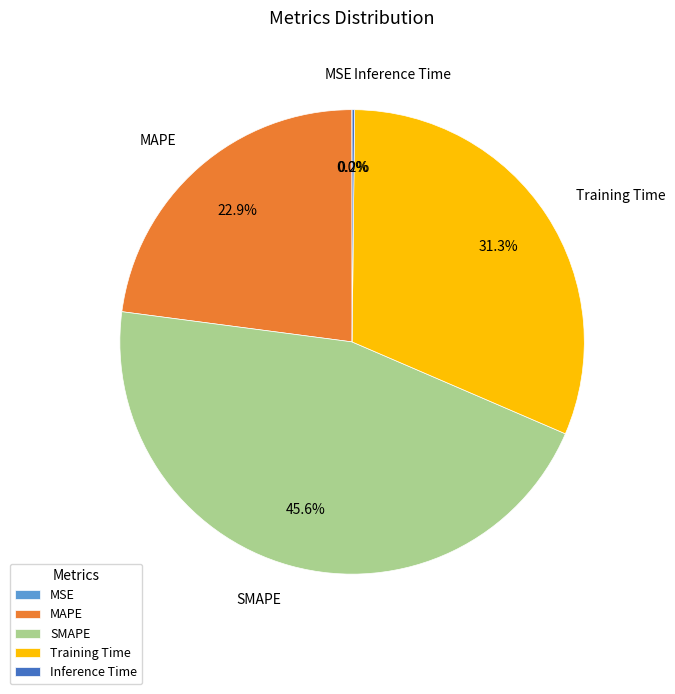

How much of the chart is everything except MAPE?

77.1%